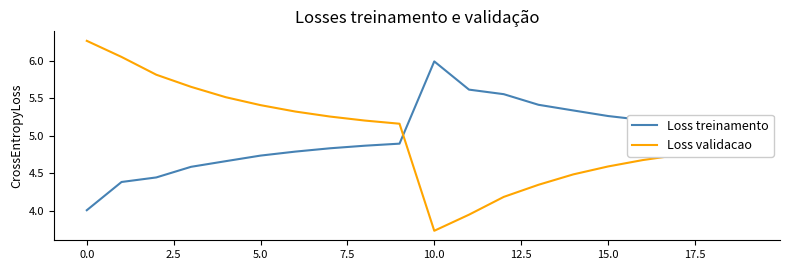

List the series in order of their peak value, lowest first.

Loss treinamento, Loss validacao